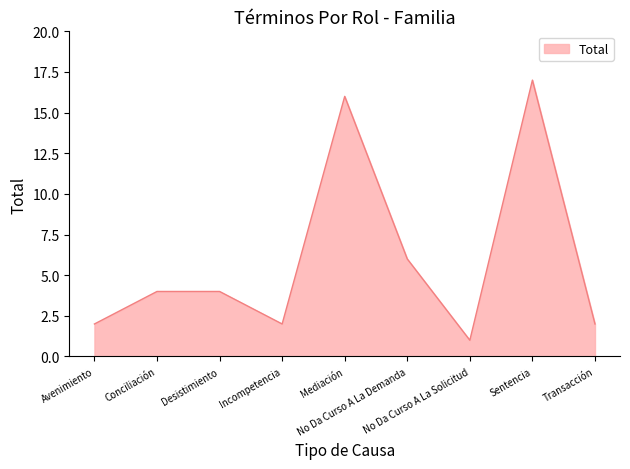

What position from the right is Transacción?

1